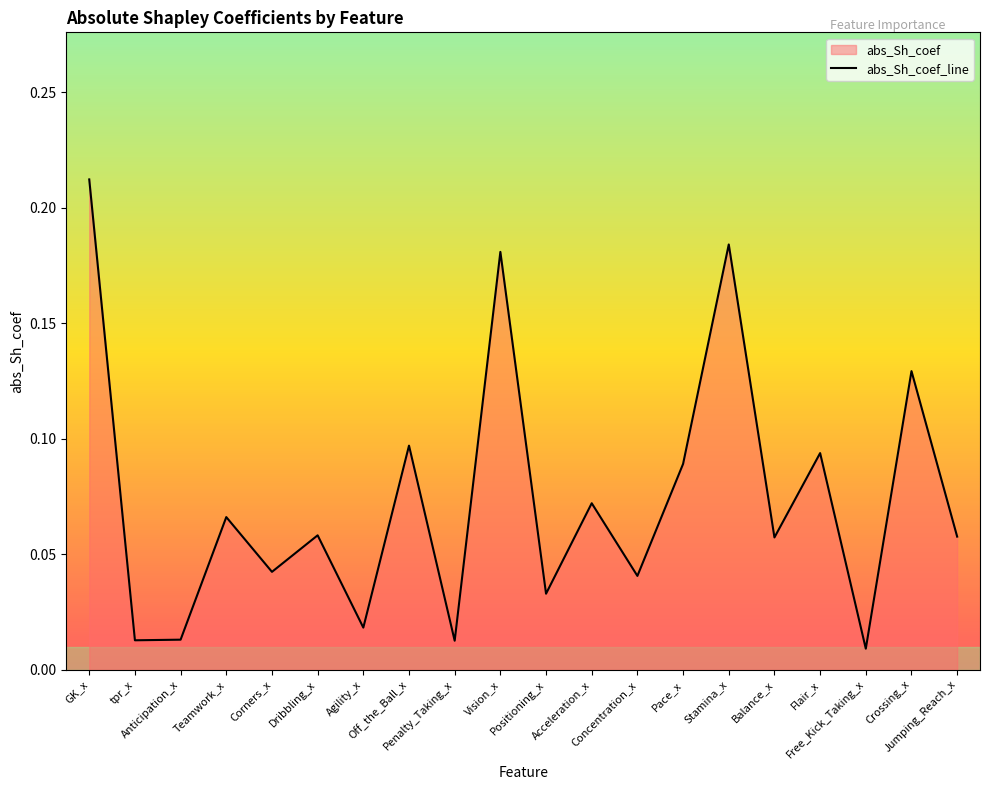

How many interior local peaks (higher than both neighbors) does the data have?

8